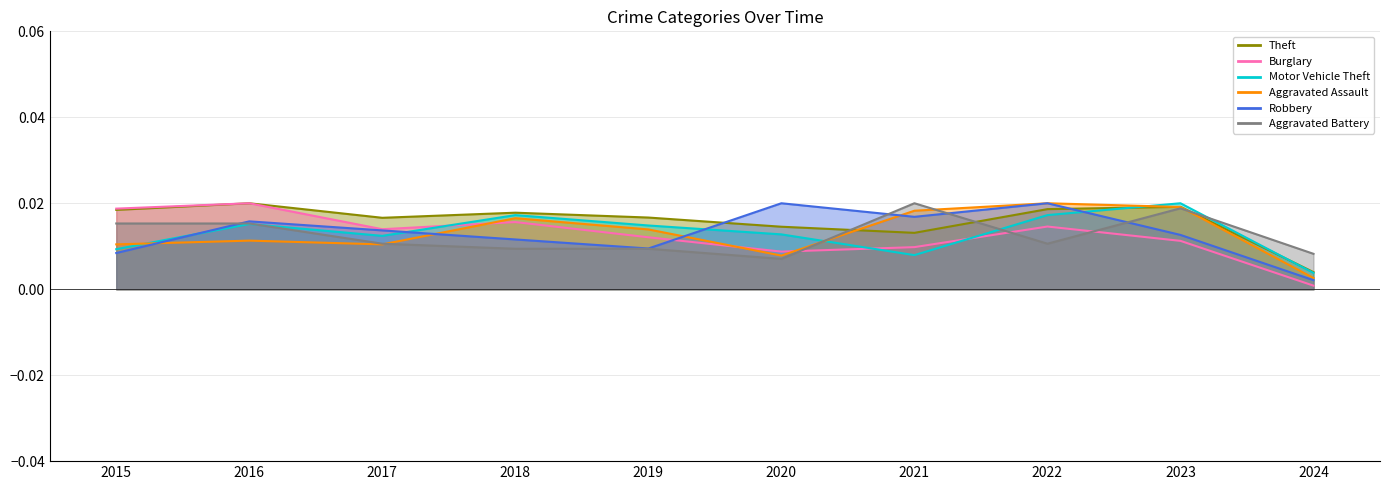

True or false: Theft has a value of 0.0 at 2019.

False